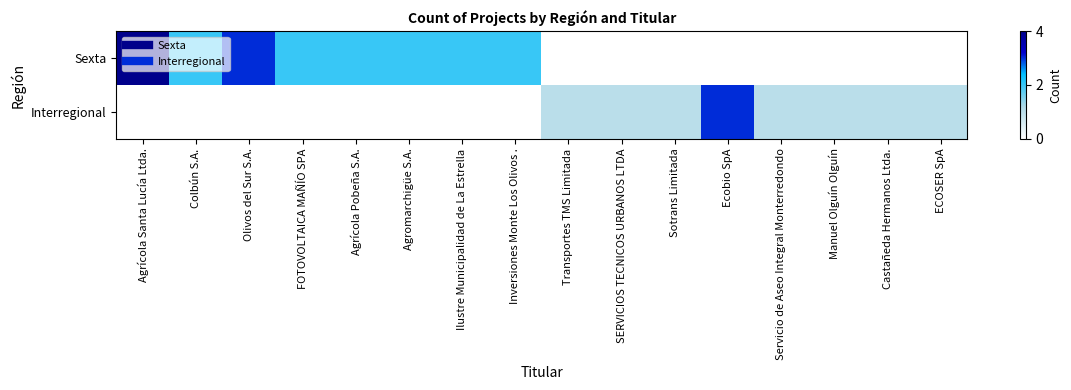

Reading left to right, transcribe all the data shown in this chart.

Sexta: Agrícola Santa Lucía Ltda.=4	Colbún S.A.=2	Olivos del Sur S.A.=3	FOTOVOLTAICA MAÑÍO SPA=2	Agrícola Pobeña S.A.=2	Agromarchigüe S.A.=2	Ilustre Municipalidad de La Estrella=2	Inversiones Monte Los Olivos .=2	Transportes TMS Limitada=0	SERVICIOS TECNICOS URBANOS LTDA=0	Sotrans Limitada=0	Ecobio SpA=0	Servicio de Aseo Integral Monterredondo=0	Manuel Olguín Olguín=0	Castañeda Hermanos Ltda.=0	ECOSER SpA=0
Interregional: Agrícola Santa Lucía Ltda.=0	Colbún S.A.=0	Olivos del Sur S.A.=0	FOTOVOLTAICA MAÑÍO SPA=0	Agrícola Pobeña S.A.=0	Agromarchigüe S.A.=0	Ilustre Municipalidad de La Estrella=0	Inversiones Monte Los Olivos .=0	Transportes TMS Limitada=1	SERVICIOS TECNICOS URBANOS LTDA=1	Sotrans Limitada=1	Ecobio SpA=3	Servicio de Aseo Integral Monterredondo=1	Manuel Olguín Olguín=1	Castañeda Hermanos Ltda.=1	ECOSER SpA=1